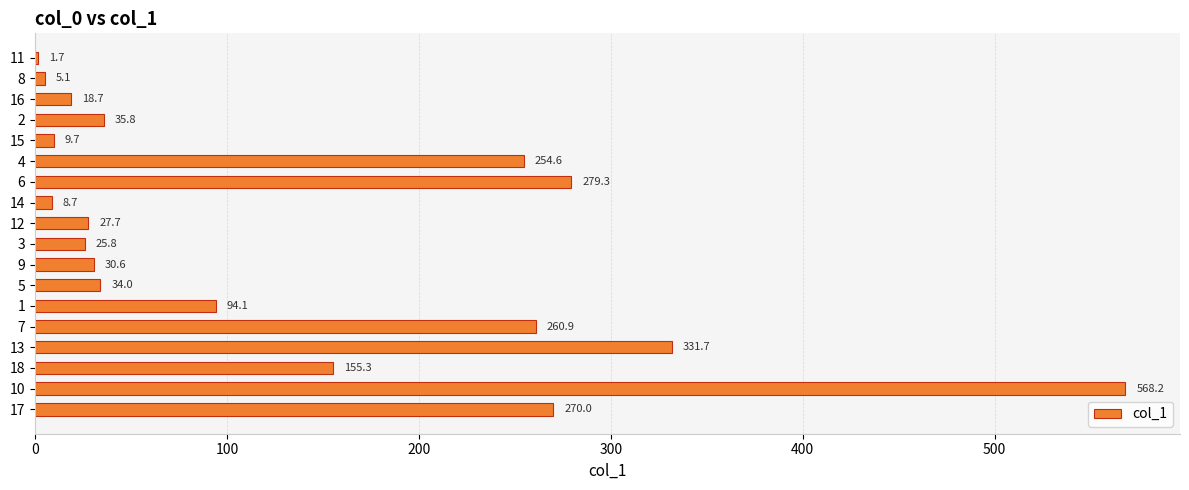

What is the change in value from 11 to 2?

+34.1